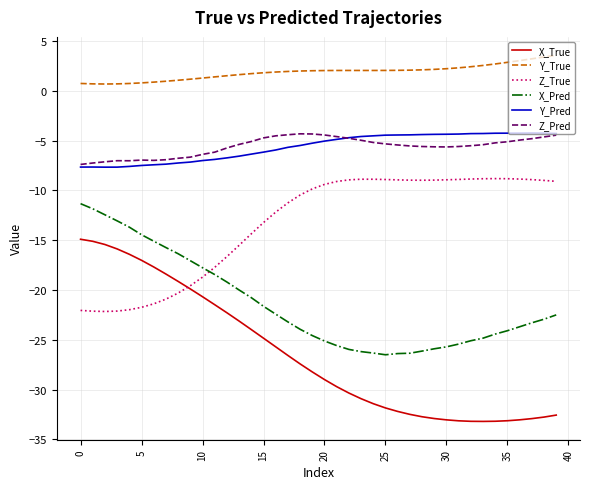

True or false: Y_True and Z_Pred cross at least once.

False